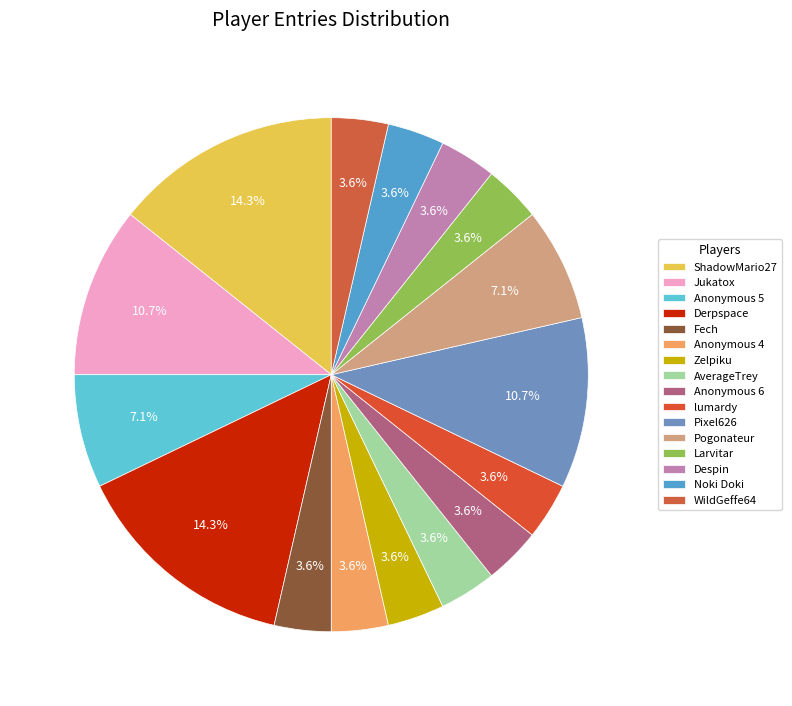

How many segments does this pie chart have?

16